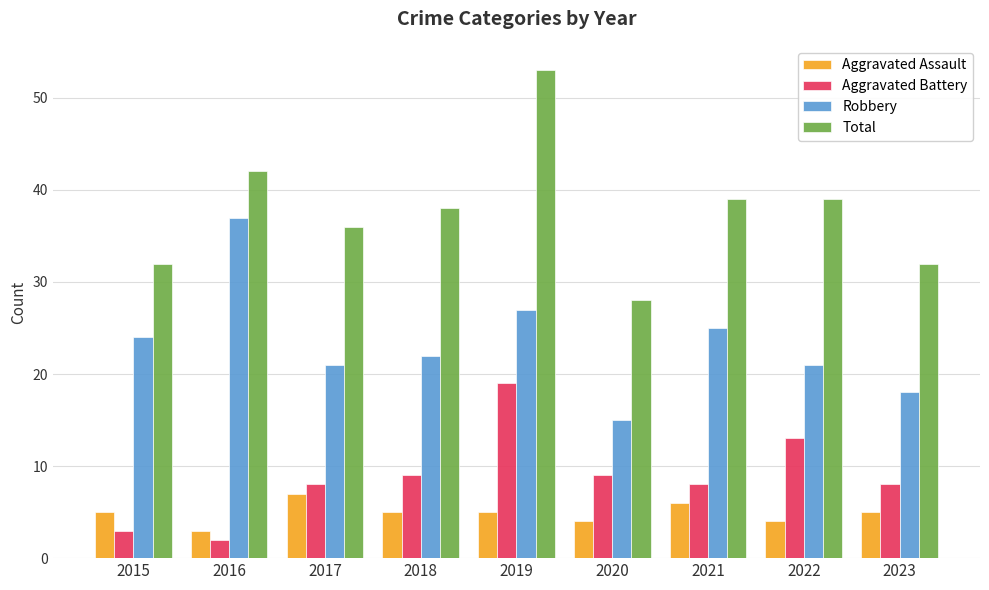

The value of Aggravated Assault at 2018 is 8. True or false?

False